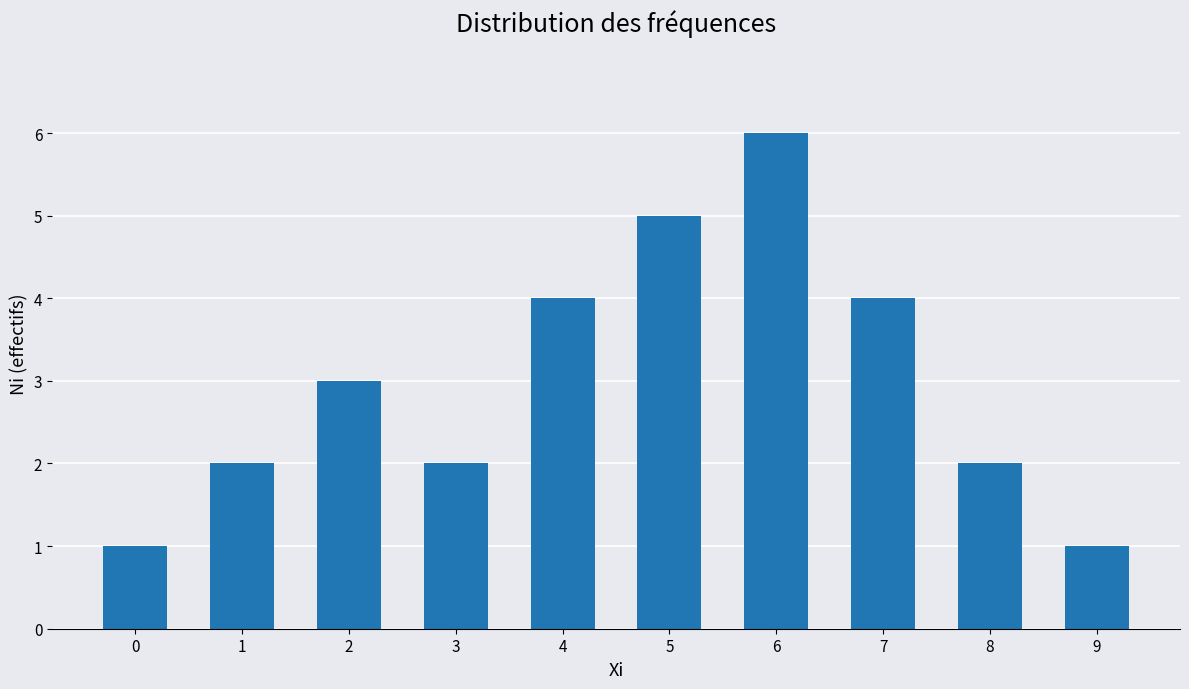

What is the sum of all values?

30